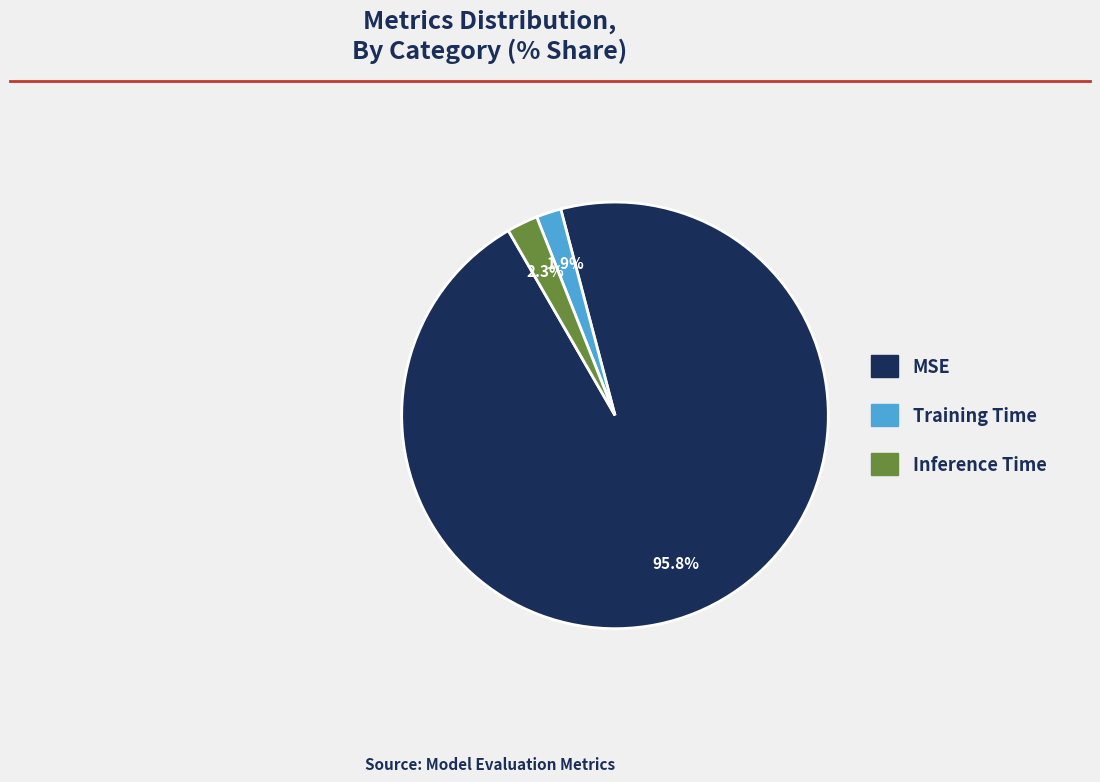

Which category accounts for the majority?

MSE